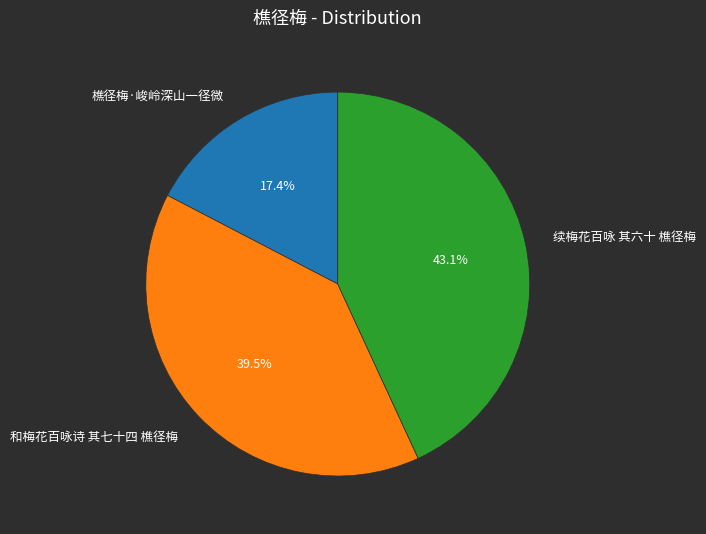

What is the total percentage of 和梅花百咏诗 其七十四 樵径梅 and 续梅花百咏 其六十 樵径梅?

82.6%